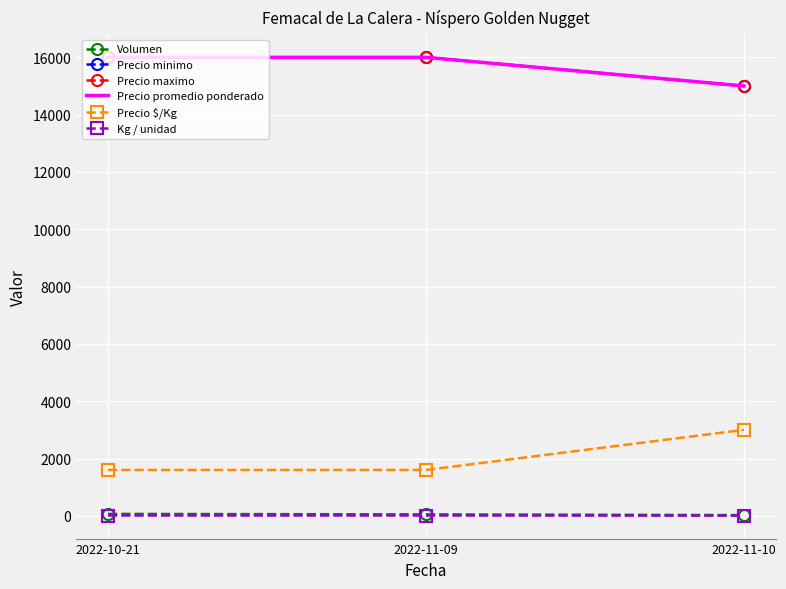

Is this an area chart (filled region under the line)?

No